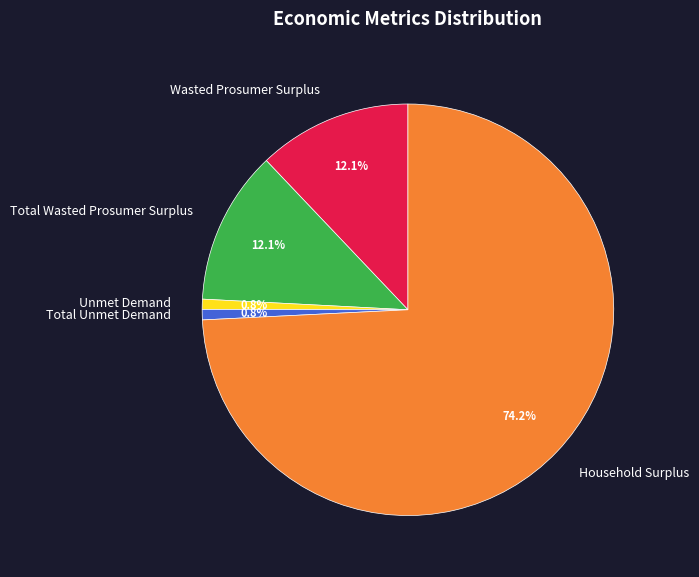

The Wasted Prosumer Surplus slice represents 12% of the pie. True or false?

True